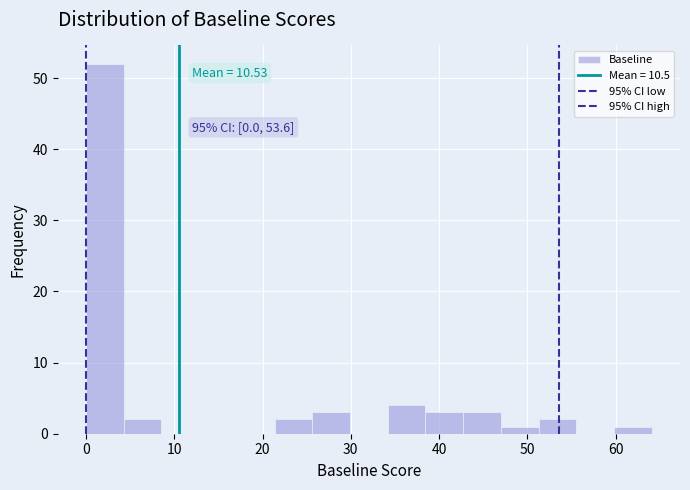

Which range on the x-axis has the tallest bar?

0 to 4